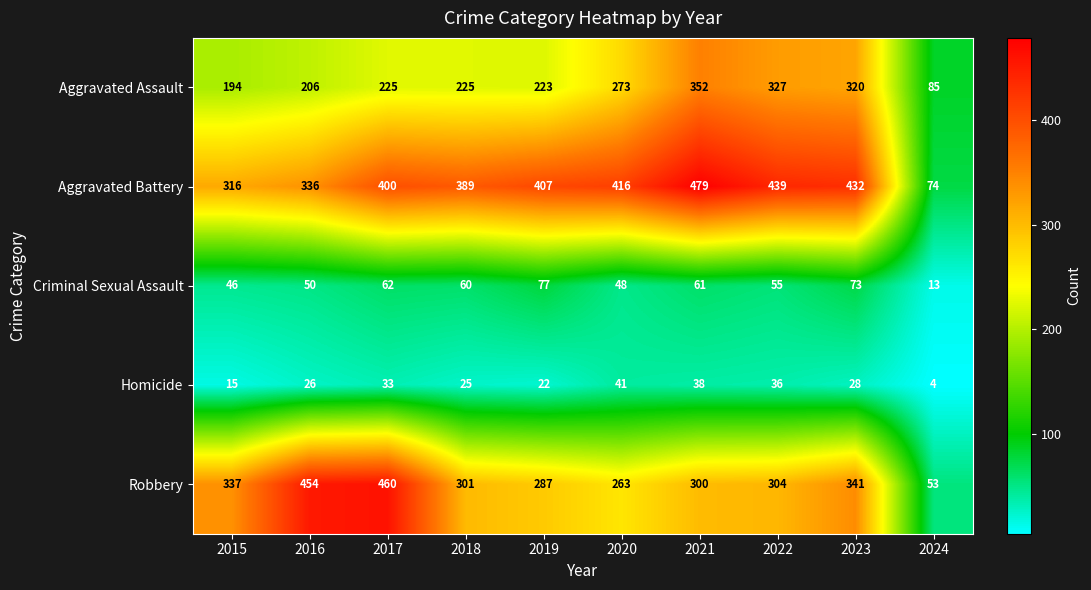

Which series changed the most between 2015 and 2019?

Aggravated Battery